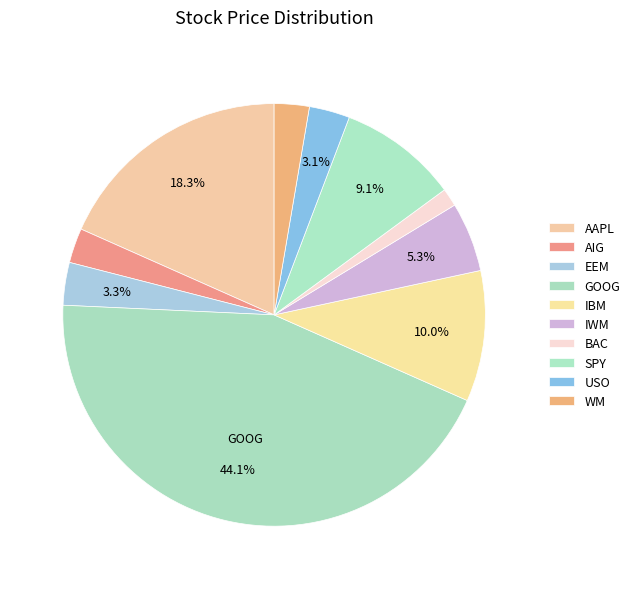

Combined, do GOOG and BAC account for over 50%?

No